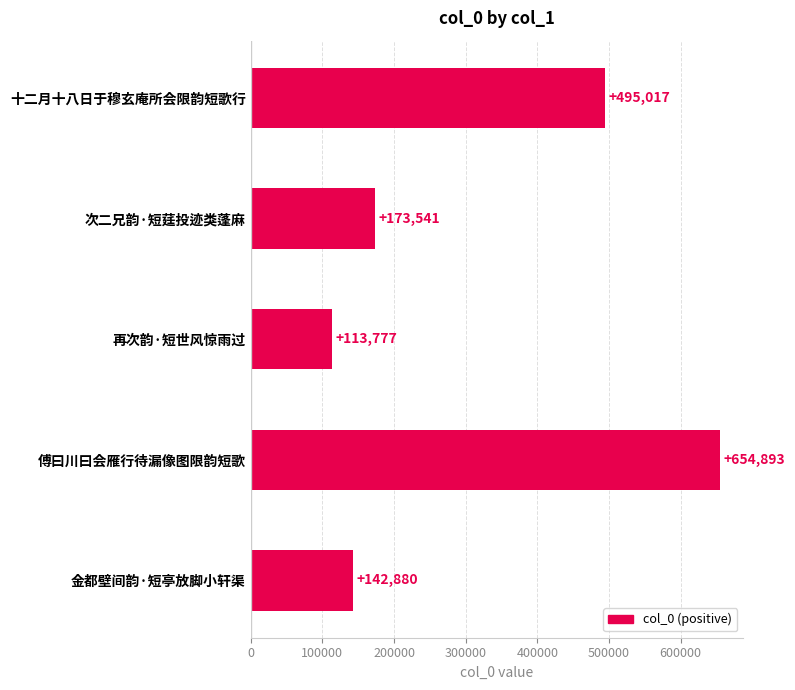

What is the sum of all values?

1580108